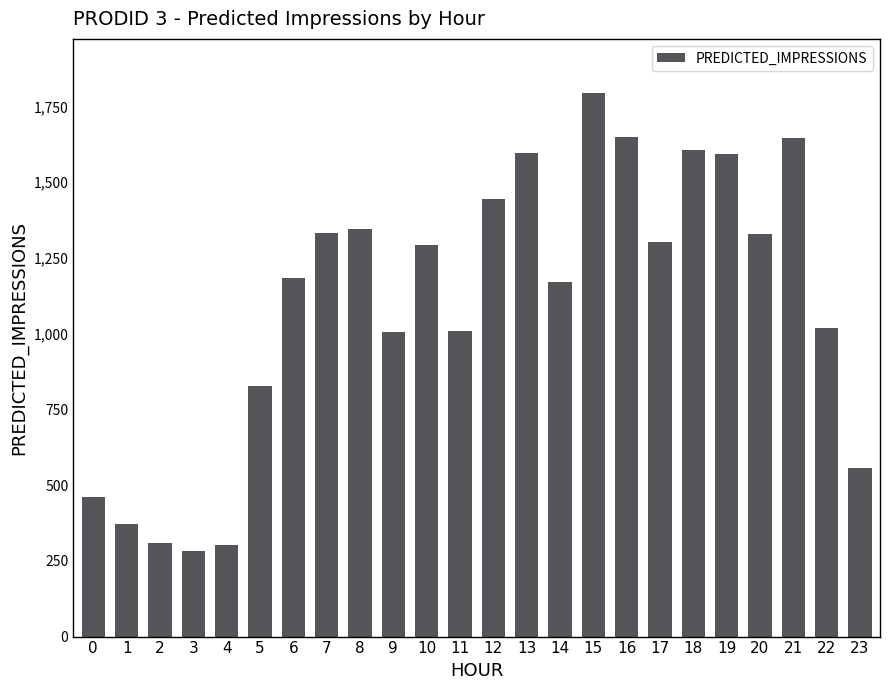

How many bars are there in total?

24